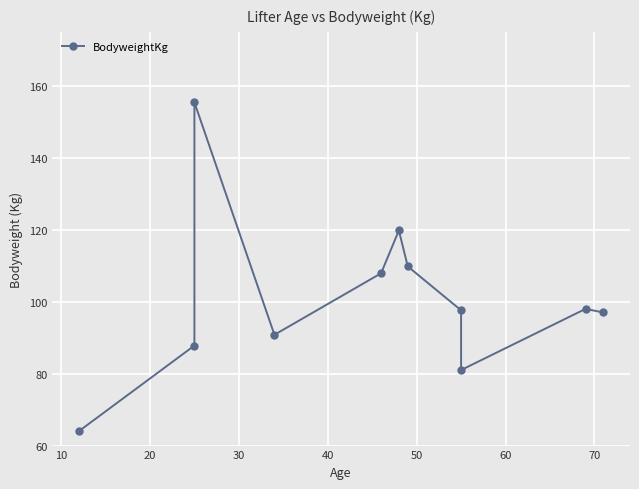

What is the sum of all values?

1109.1